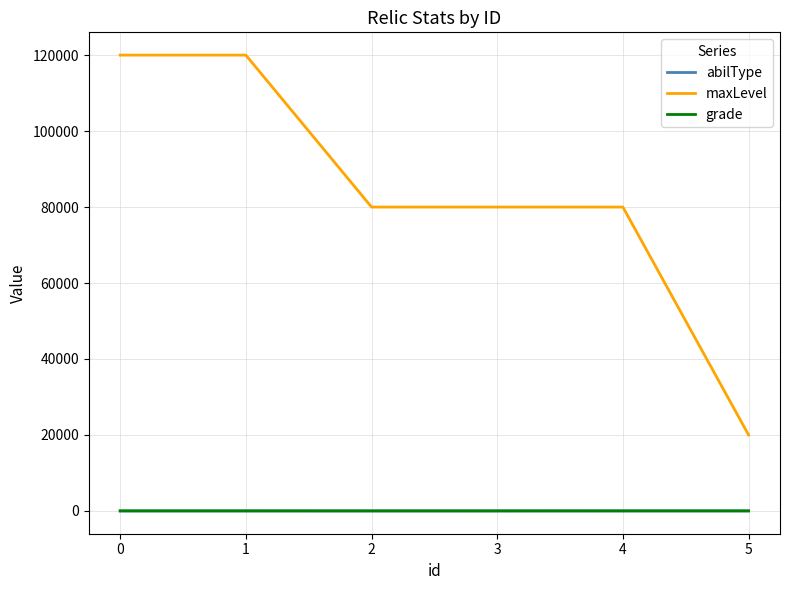

Which series changed the most between 0 and 2?

maxLevel